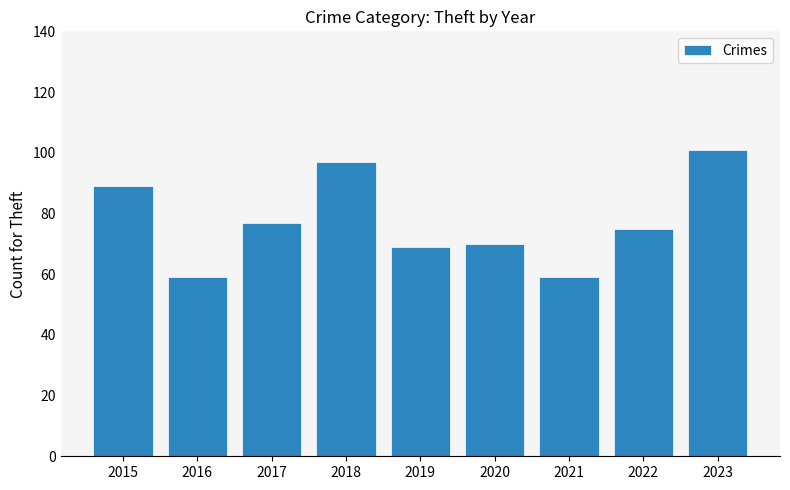

Count the number of categories in the chart.

9